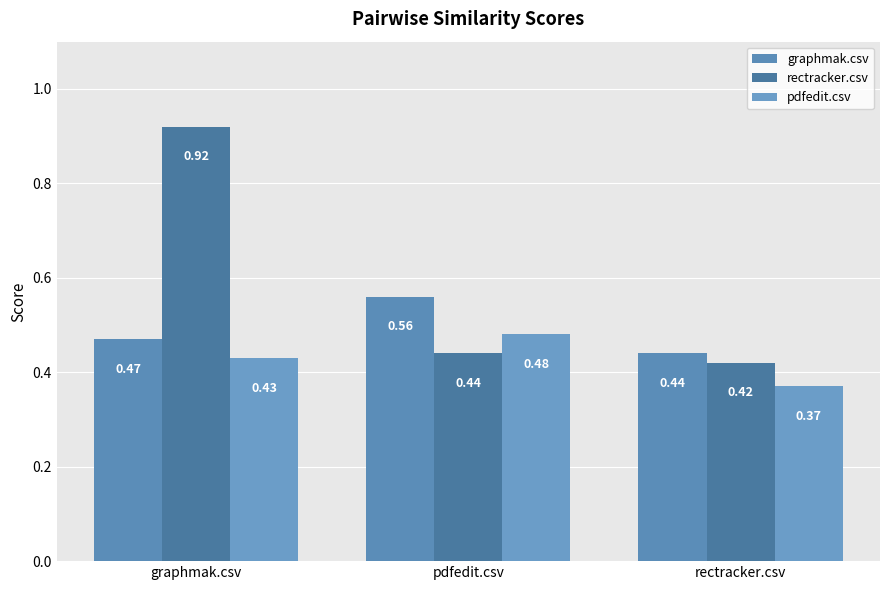

What position from the left is graphmak.csv?

1